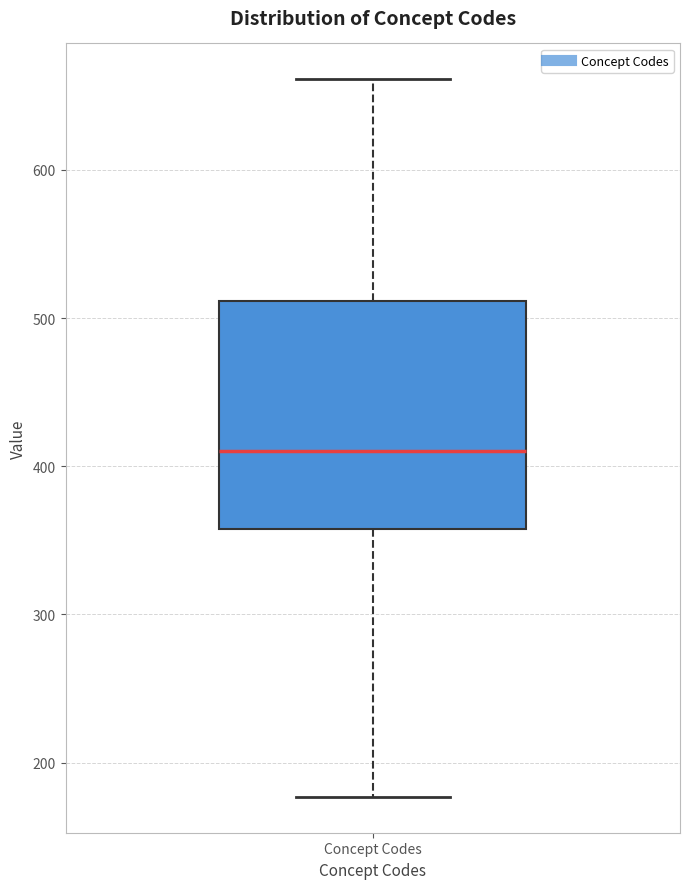

Transcribe this box plot: give where the median line is, the range the box spans, and where the two whiskers end, as read against the y-axis. The values are not printed on the chart, so give them approximately, as read against the axis.

median 410, box 360 to 510, whiskers 180 to 660